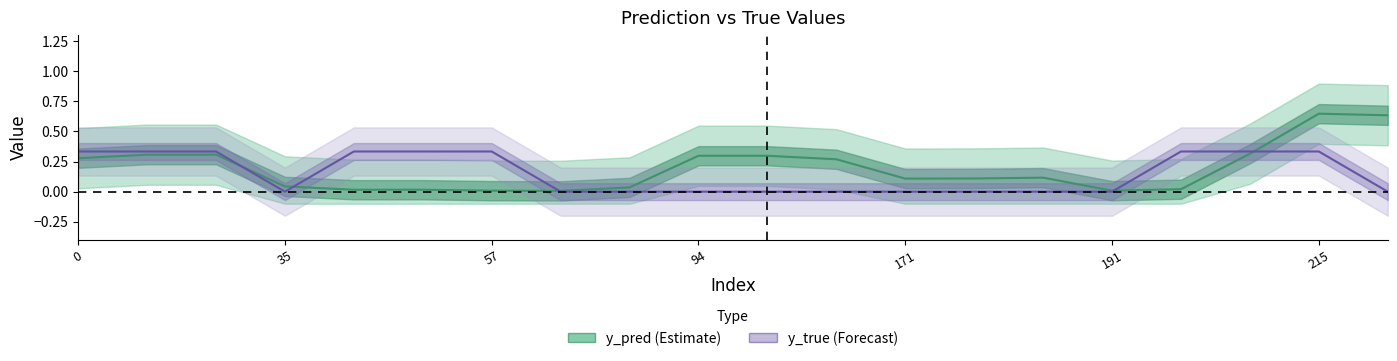

How many intersections are there between y_pred (Estimate) and y_true (Forecast)?

5